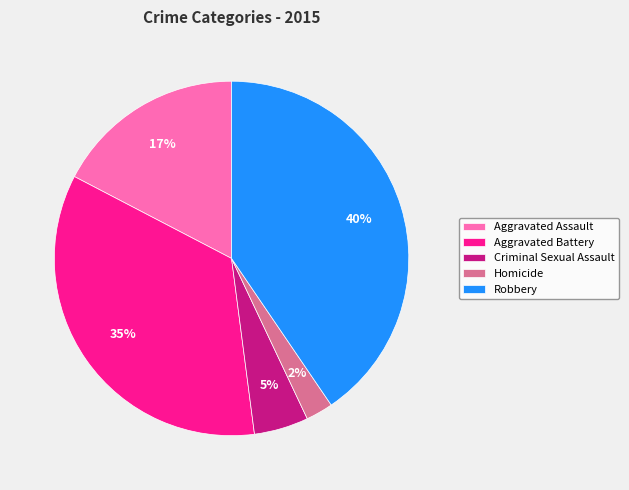

Which slice is the smallest?

Homicide